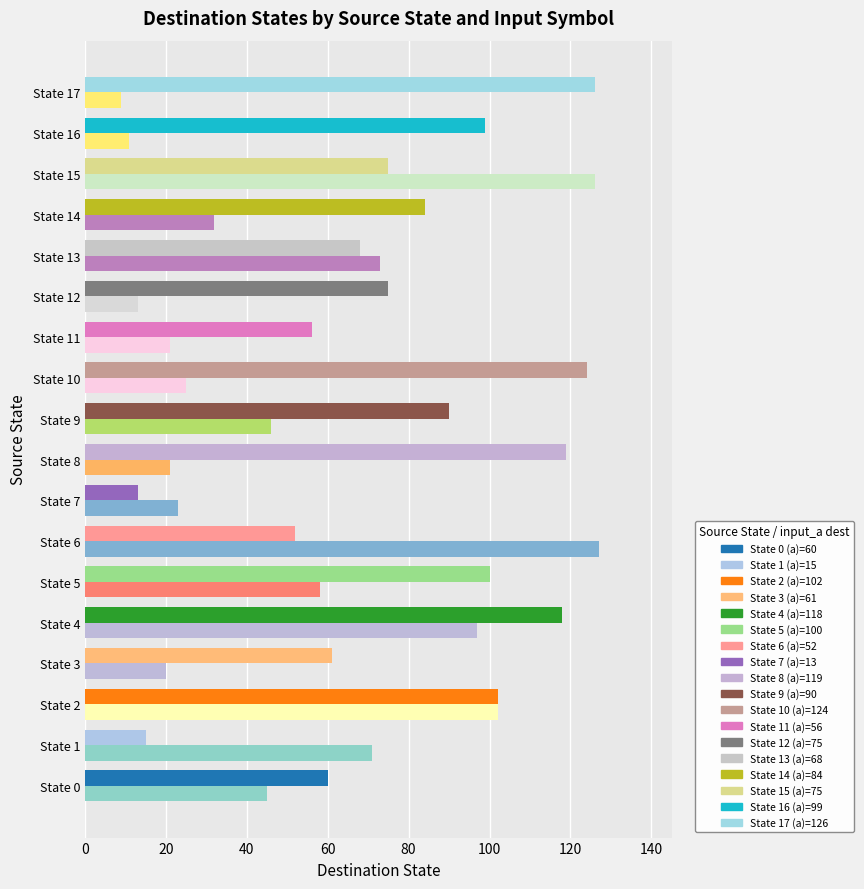

What is the spread (max minus min) of values at State 4?

21